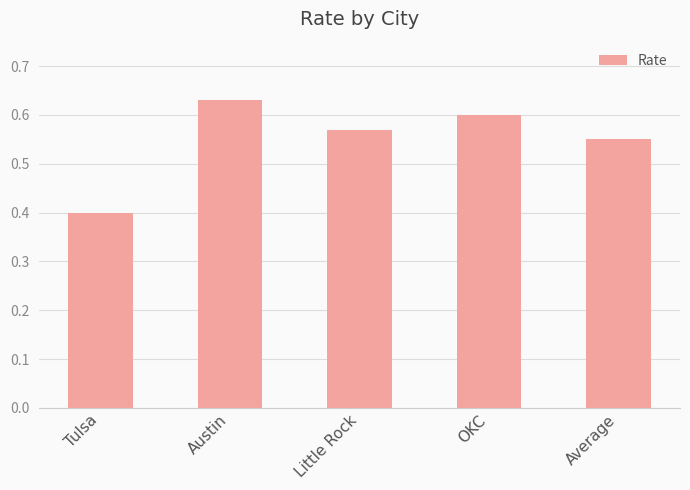

Rank the categories by value from highest to lowest.

Austin, OKC, Little Rock, Average, Tulsa